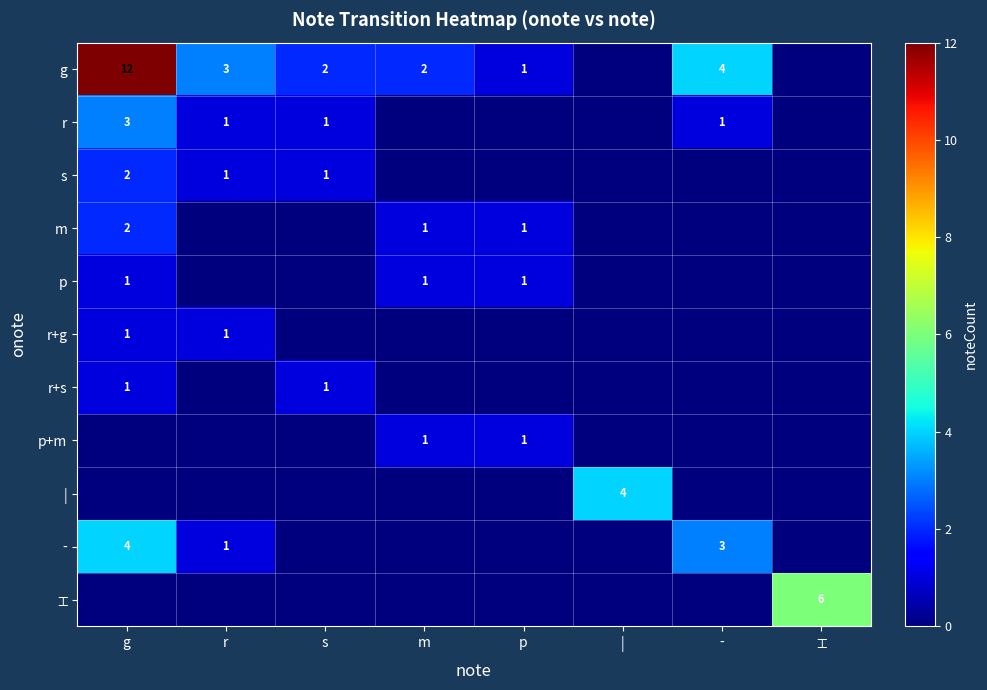

How many categories are shown in the chart?

8